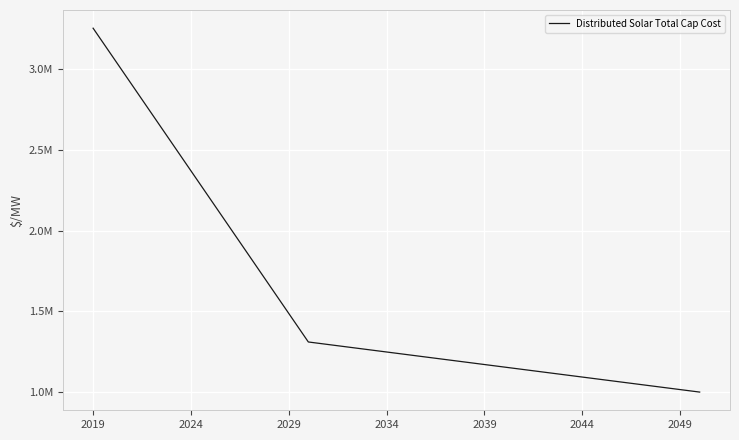

Is this an area chart (filled region under the line)?

No